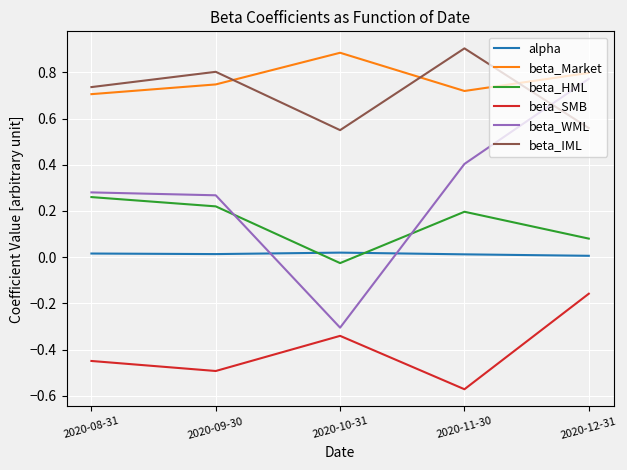

What are all the series names shown in the legend?

alpha, beta_Market, beta_HML, beta_SMB, beta_WML, beta_IML